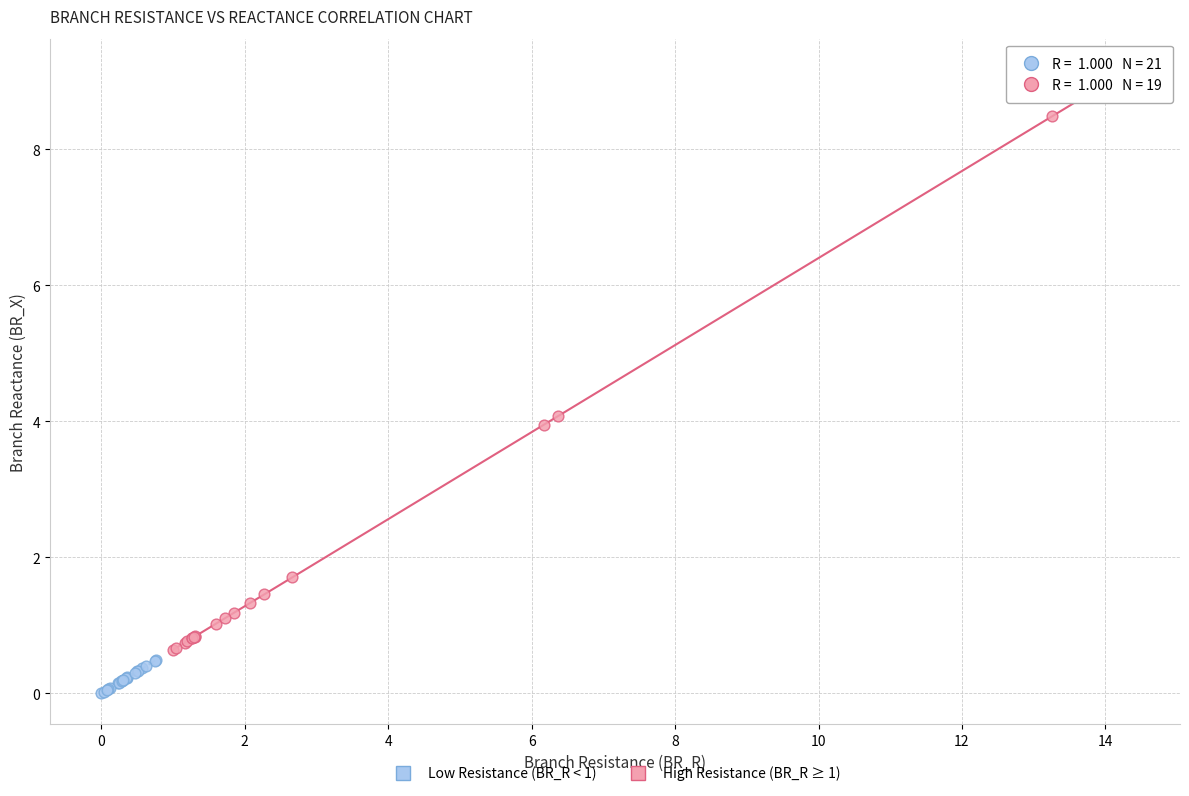

Which series has the widest spread of Y values?

High Resistance (BR_R ≥ 1)